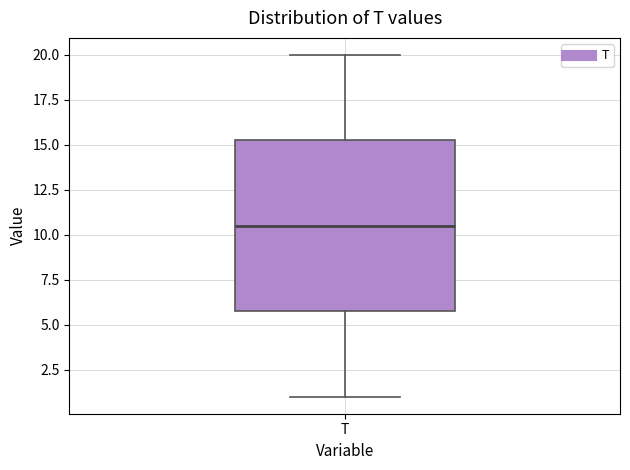

Where is the lower edge of the box for T on the y-axis? The values are not printed on the chart, so give them approximately, as read against the axis.

6.0